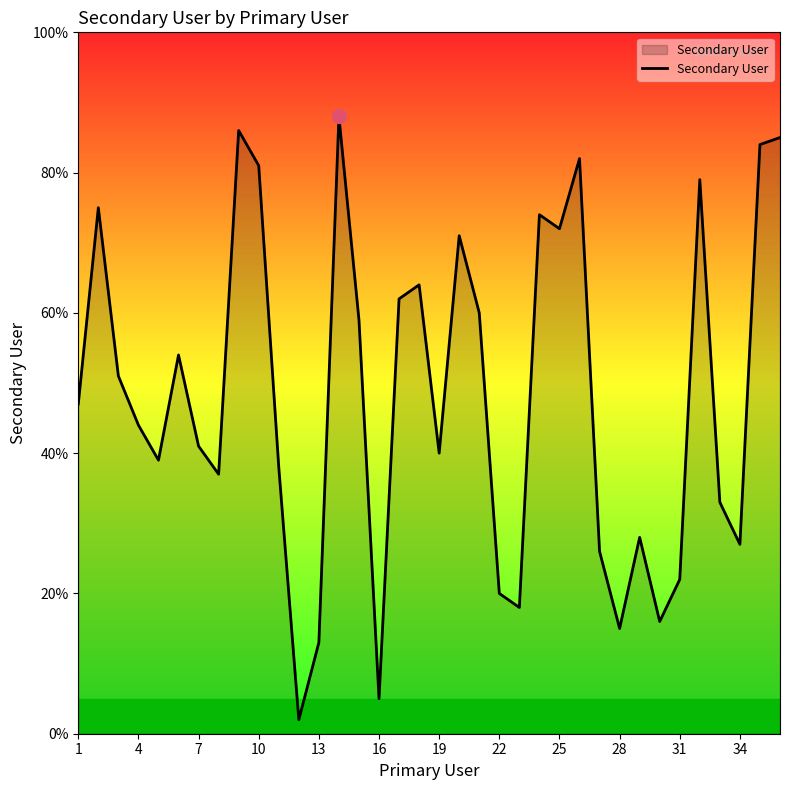

What is the difference between the maximum and minimum values?

86